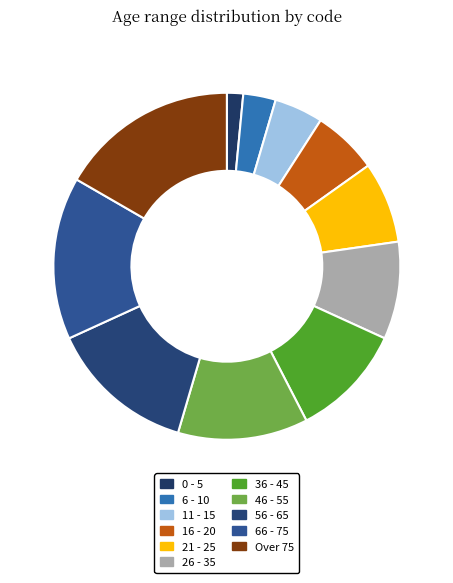

How many slices are in this pie chart?

11